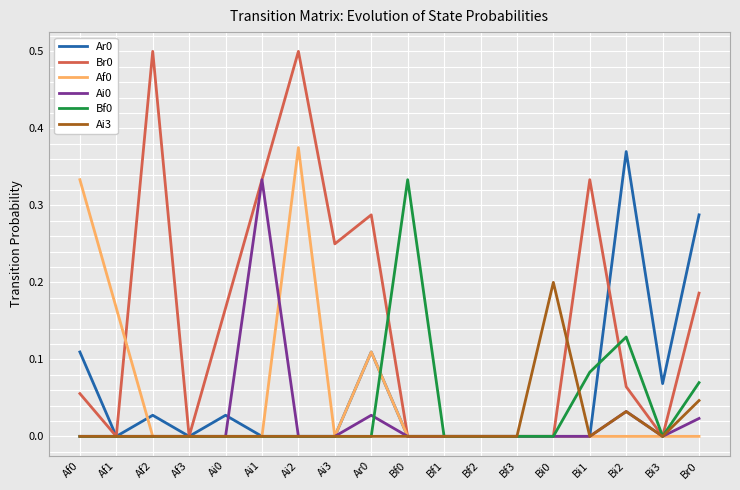

At which category is the sum across all series the highest?

Ai2